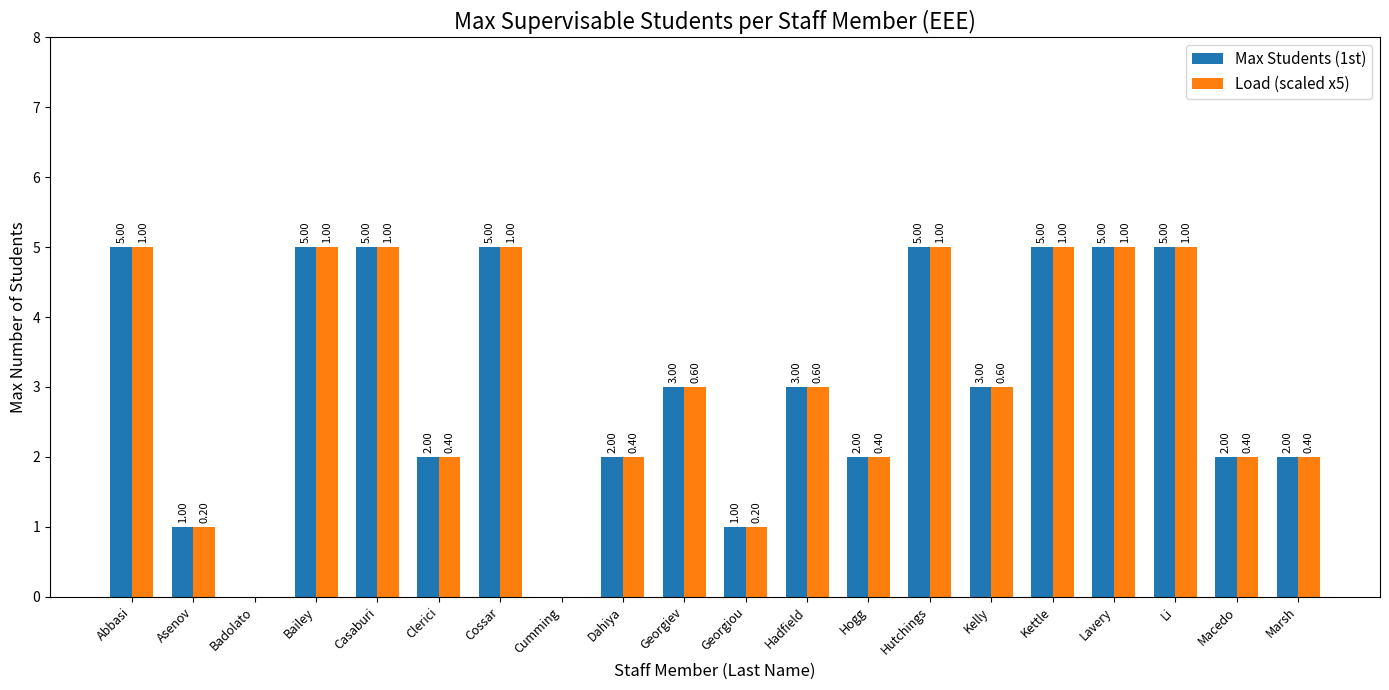

Reading left to right, transcribe all the data shown in this chart.

Max Students (1st): Abbasi=5	Asenov=1	Badolato=0	Bailey=5	Casaburi=5	Clerici=2	Cossar=5	Cumming=0	Dahiya=2	Georgiev=3	Georgiou=1	Hadfield=3	Hogg=2	Hutchings=5	Kelly=3	Kettle=5	Lavery=5	Li=5	Macedo=2	Marsh=2
Load (scaled x5): Abbasi=5	Asenov=1	Badolato=0	Bailey=5	Casaburi=5	Clerici=2	Cossar=5	Cumming=0	Dahiya=2	Georgiev=3	Georgiou=1	Hadfield=3	Hogg=2	Hutchings=5	Kelly=3	Kettle=5	Lavery=5	Li=5	Macedo=2	Marsh=2